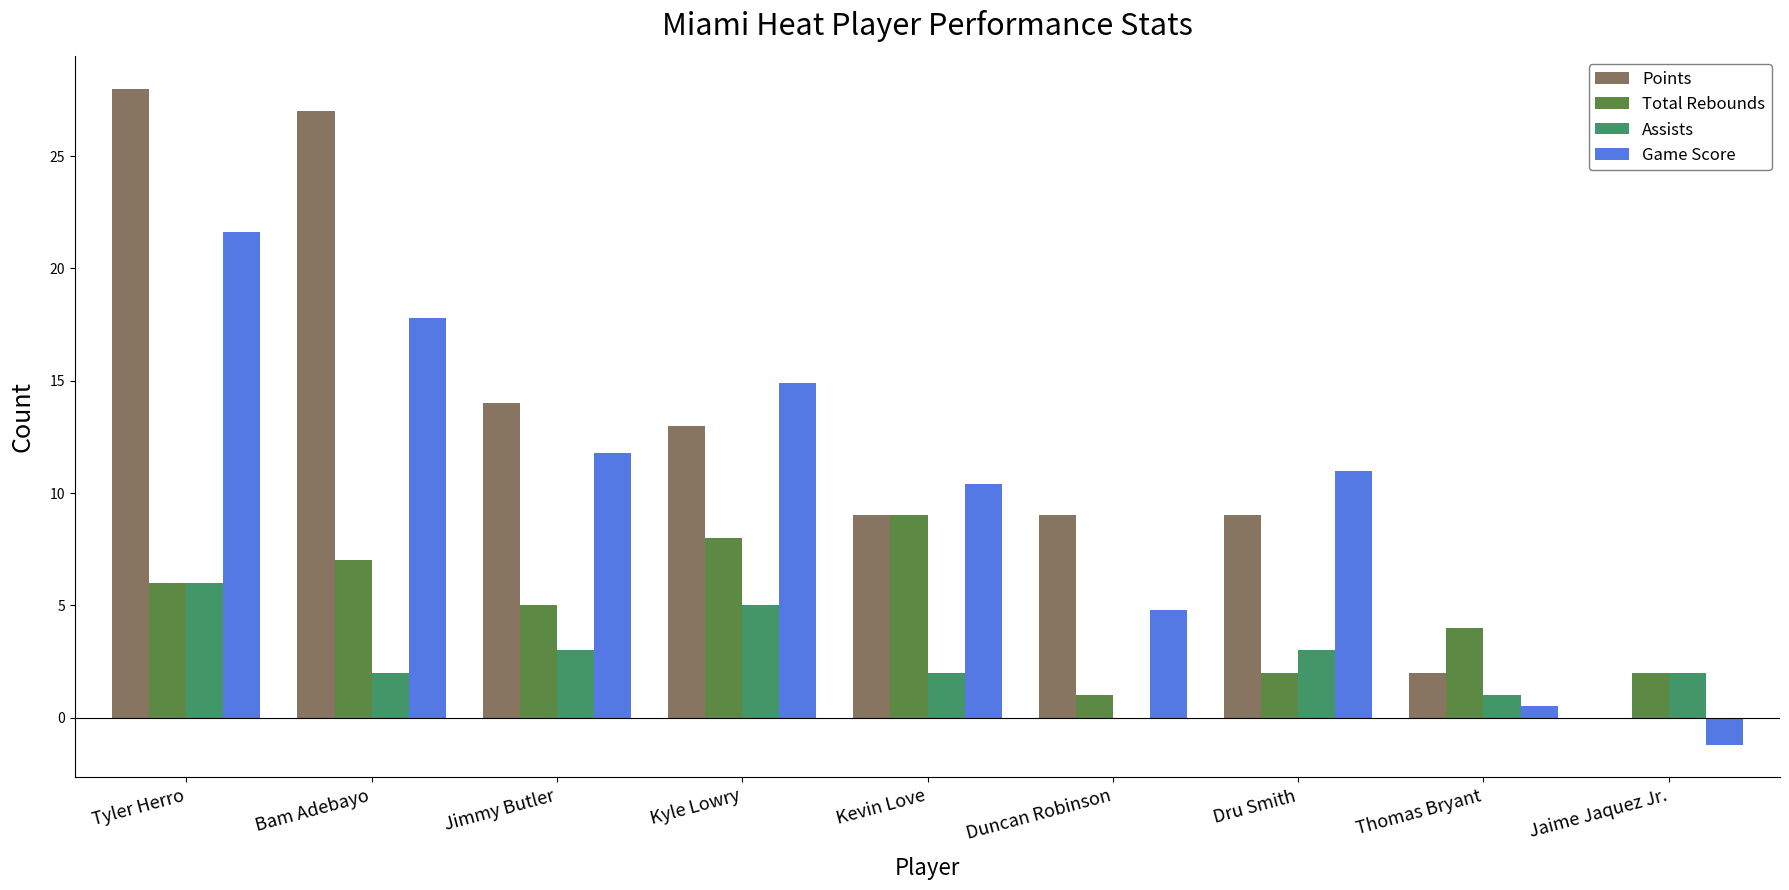

At which category is the sum across all series the highest?

Tyler Herro